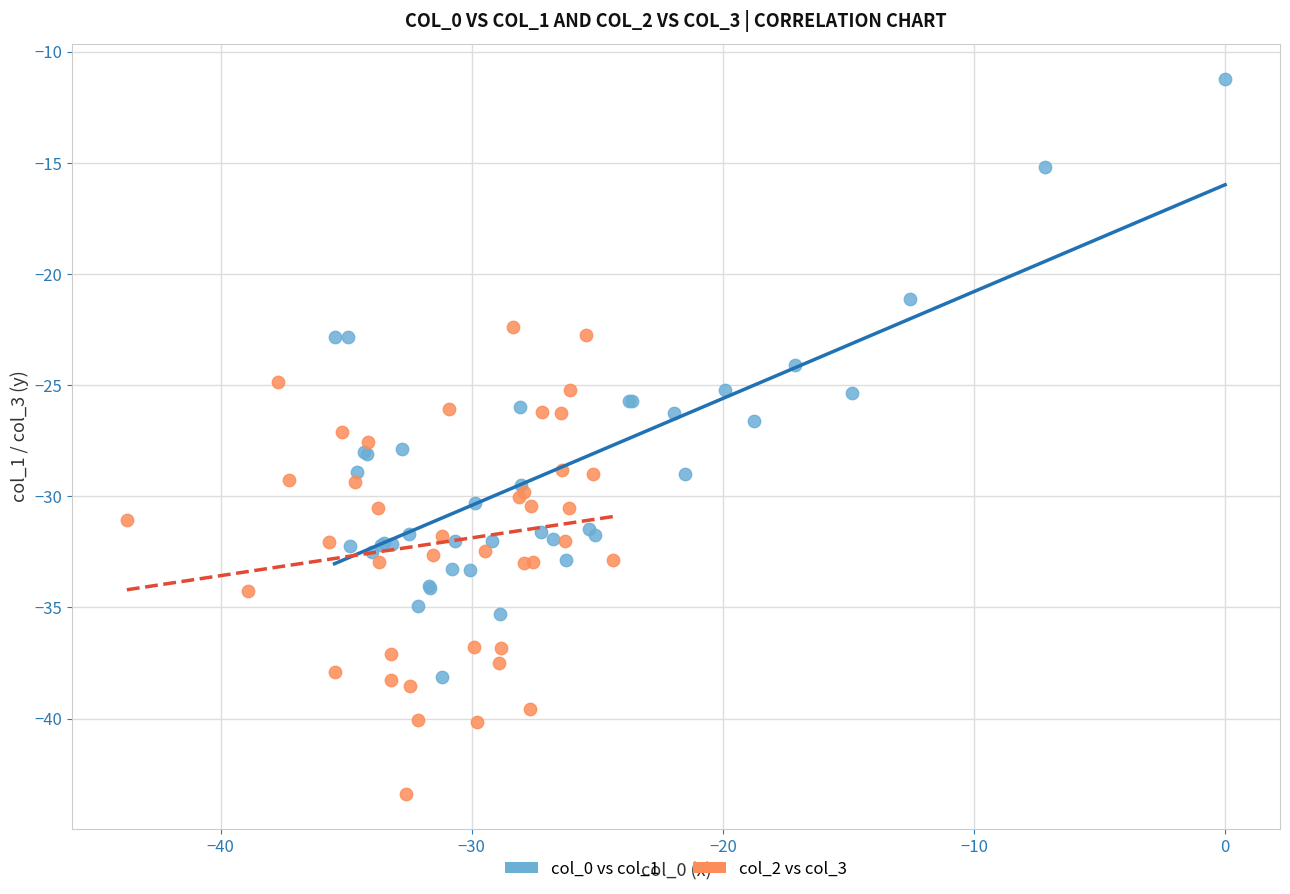

Which series has the widest spread of Y values?

col_0 vs col_1